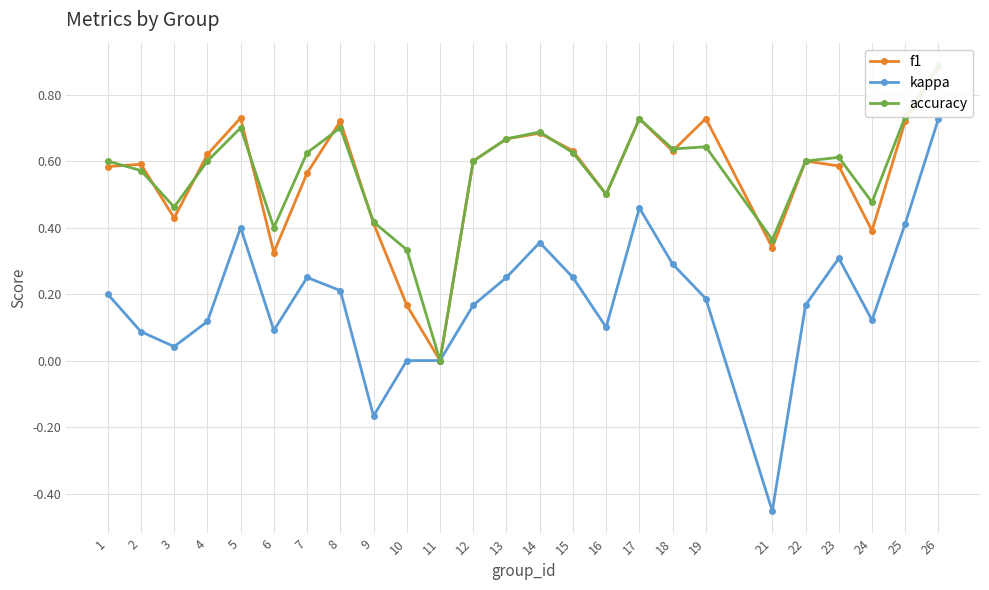

What is the approximate value of f1 at 3?

0.4